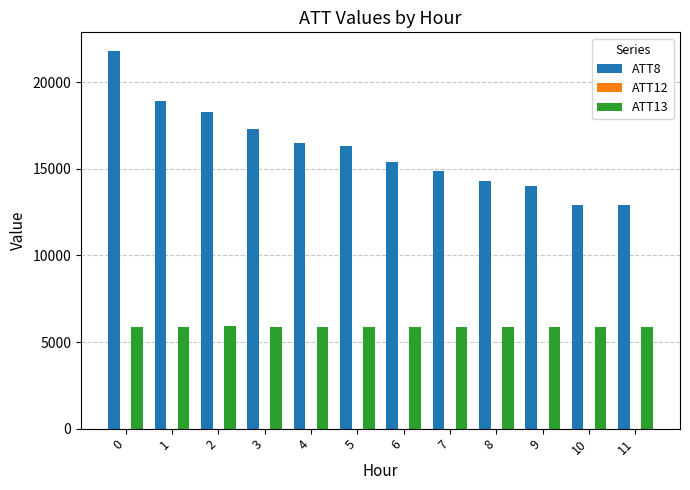

What is the difference between the ATT8 values at 0 and 9?

7800.0